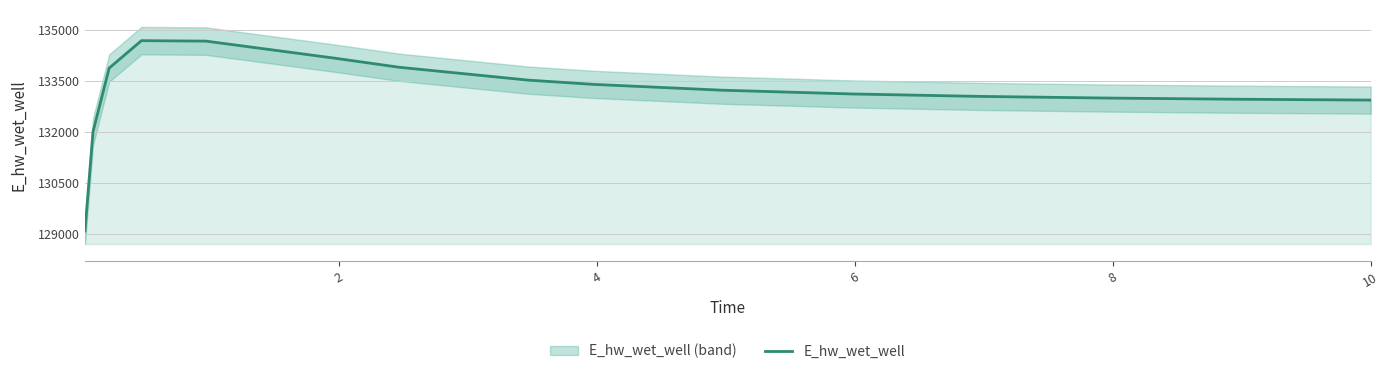

What is the minimum value for E_hw_wet_well?

129093.3